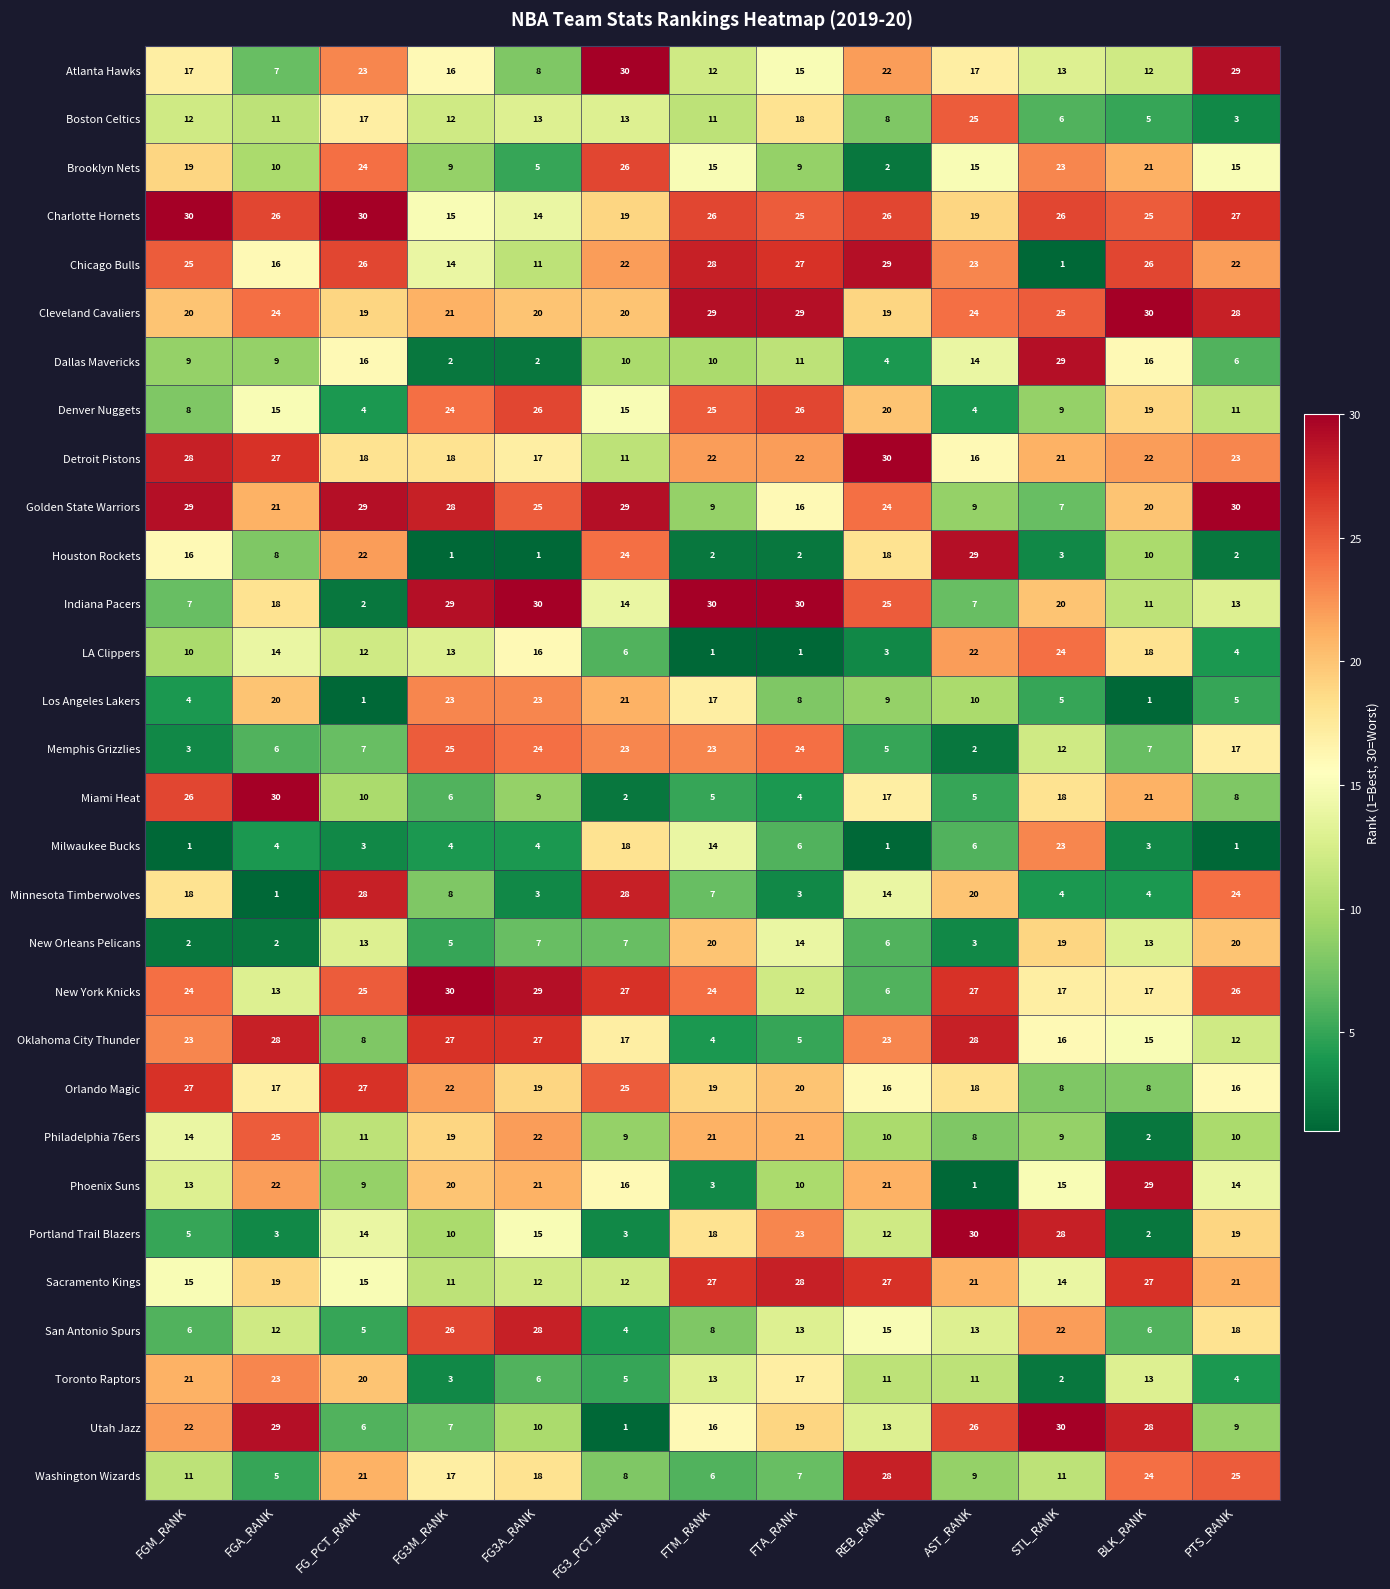

At how many categories does at least one series exceed 4?

13